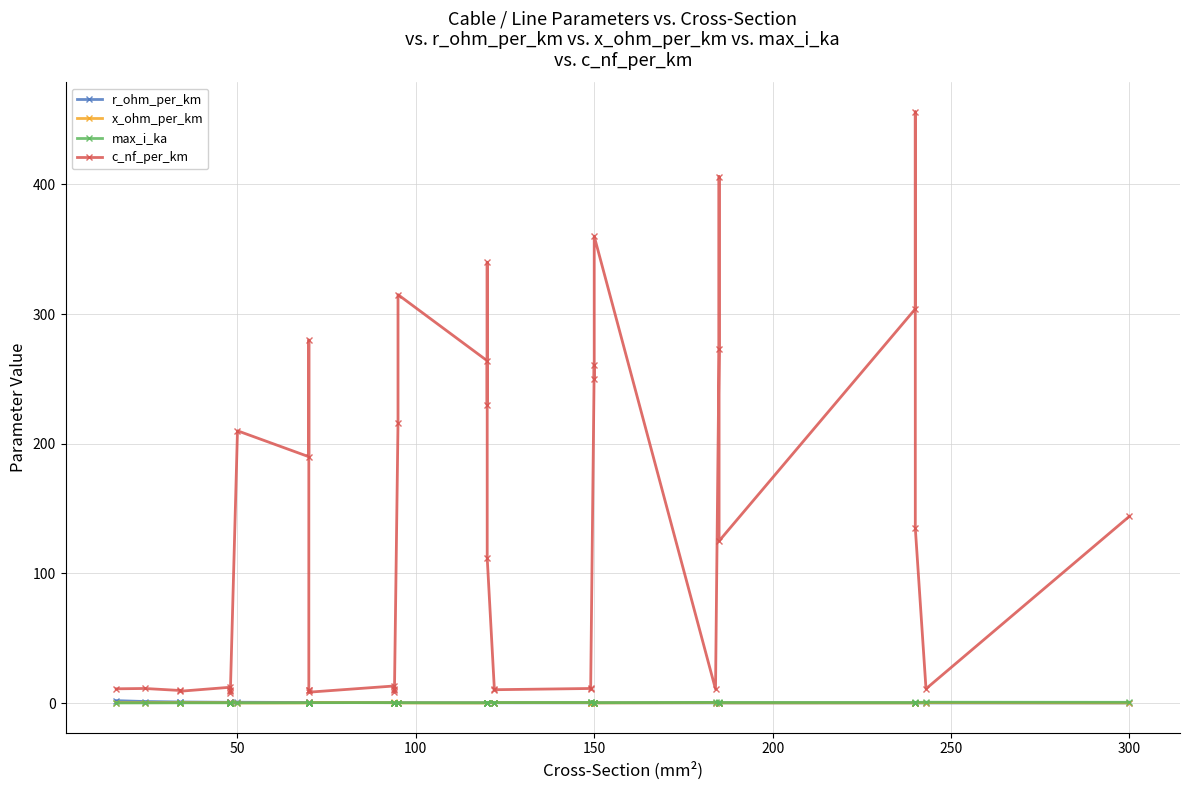

The value of max_i_ka at 350 is 0.4. True or false?

False